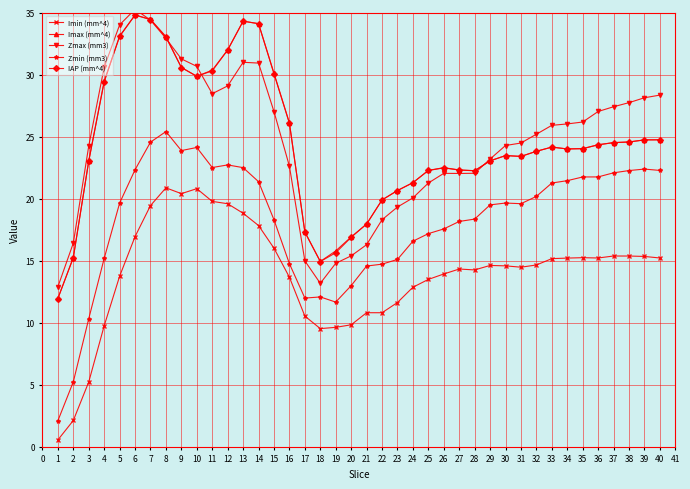

Count the number of categories in the chart.

40